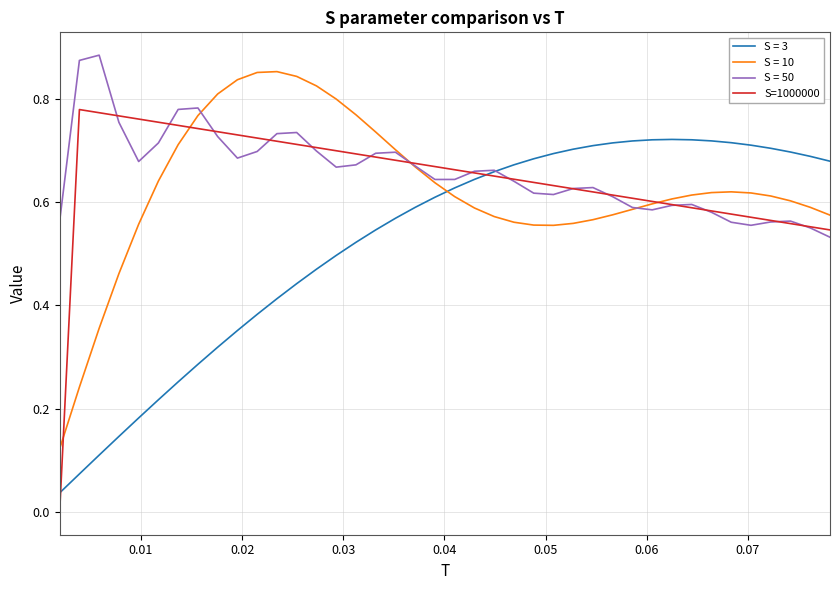

Which series has the widest spread of values?

S=1000000